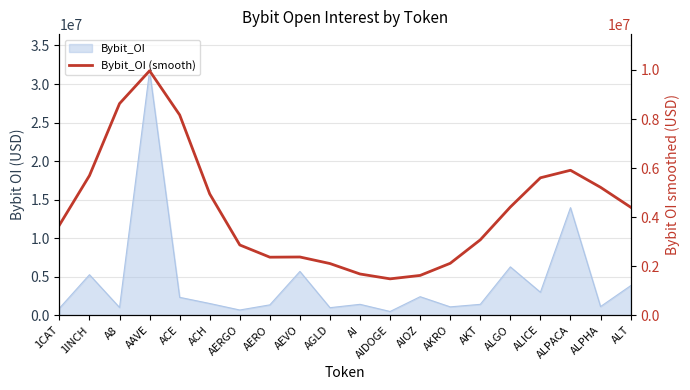

Which label corresponds to the largest value in the chart?

AAVE